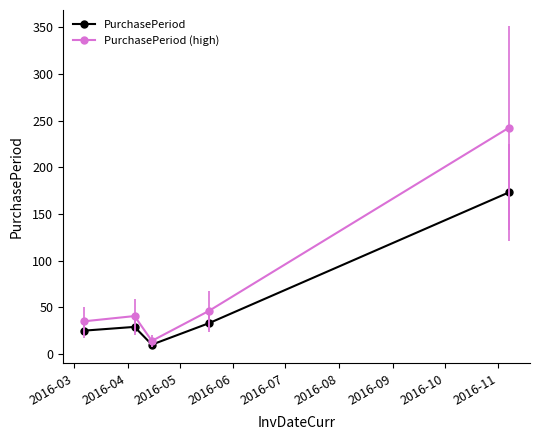

Rank the series by their maximum value, from lowest to highest.

PurchasePeriod, PurchasePeriod (high)